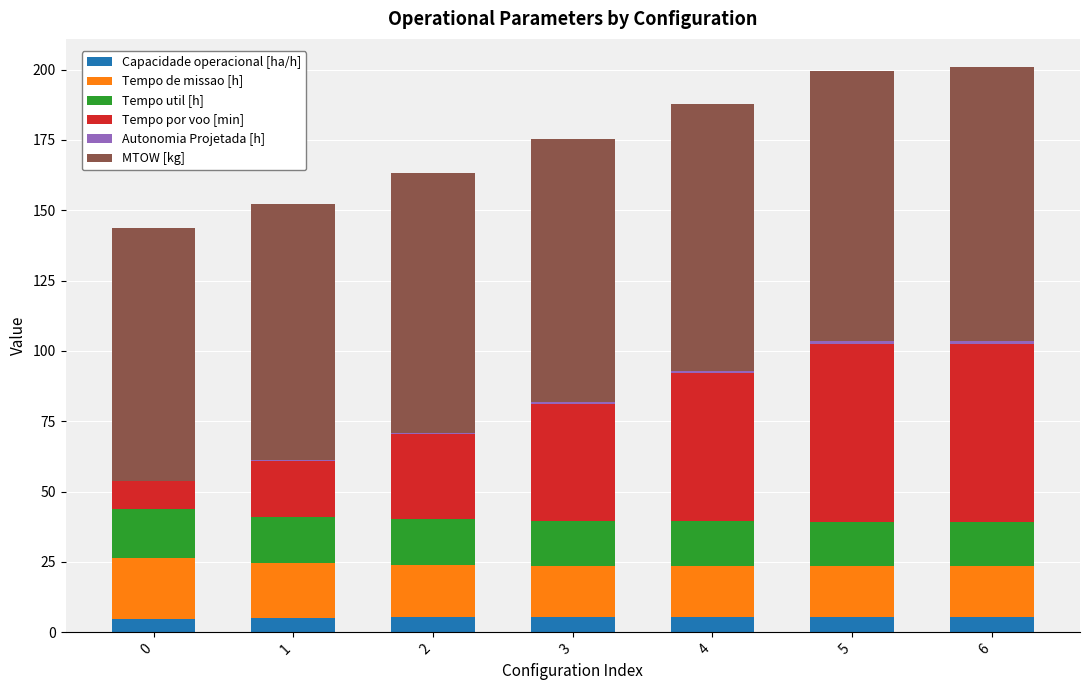

What is the highest value of the Capacidade operacional [ha/h] series?

5.6